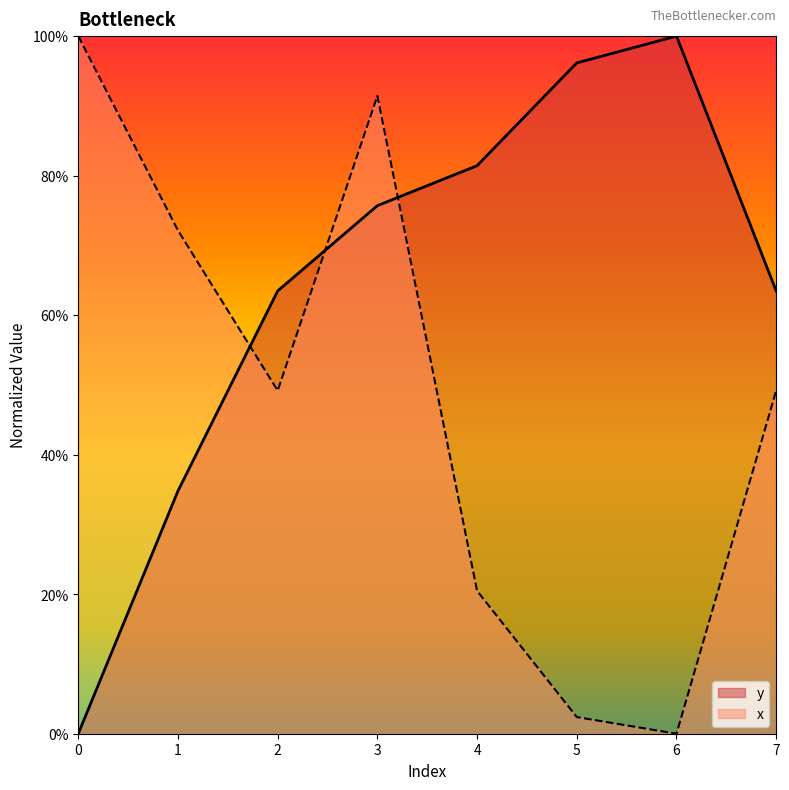

Reading right to left, list all the values displayed in this chart.

y: 63.5	100.0	96.2	81.4	75.7	63.5	34.8	0.0
x: 49.2	0.0	2.4	20.5	91.4	49.2	72.1	100.0